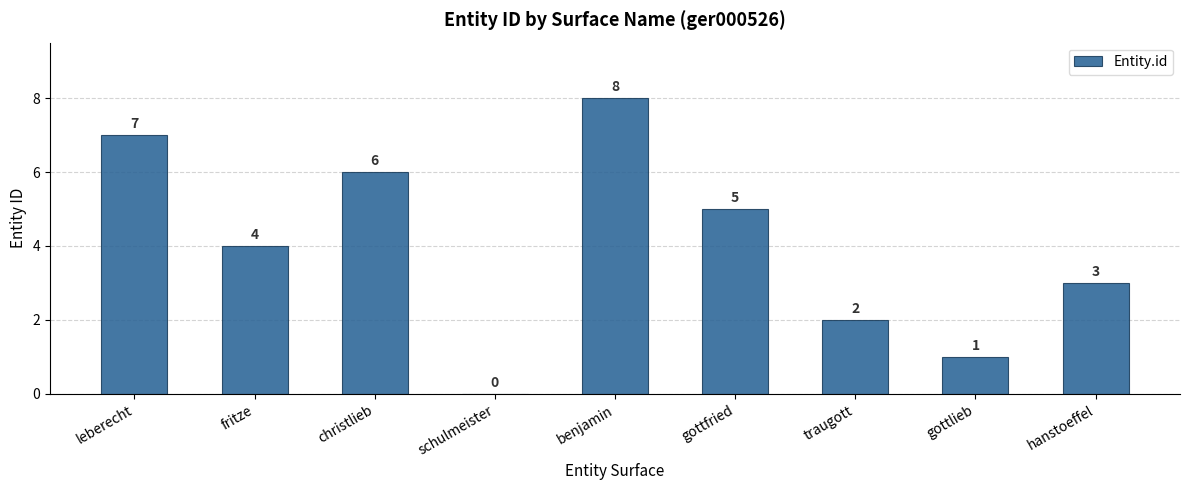

What is the ratio of the value at fritze to the value at gottlieb?

4.0